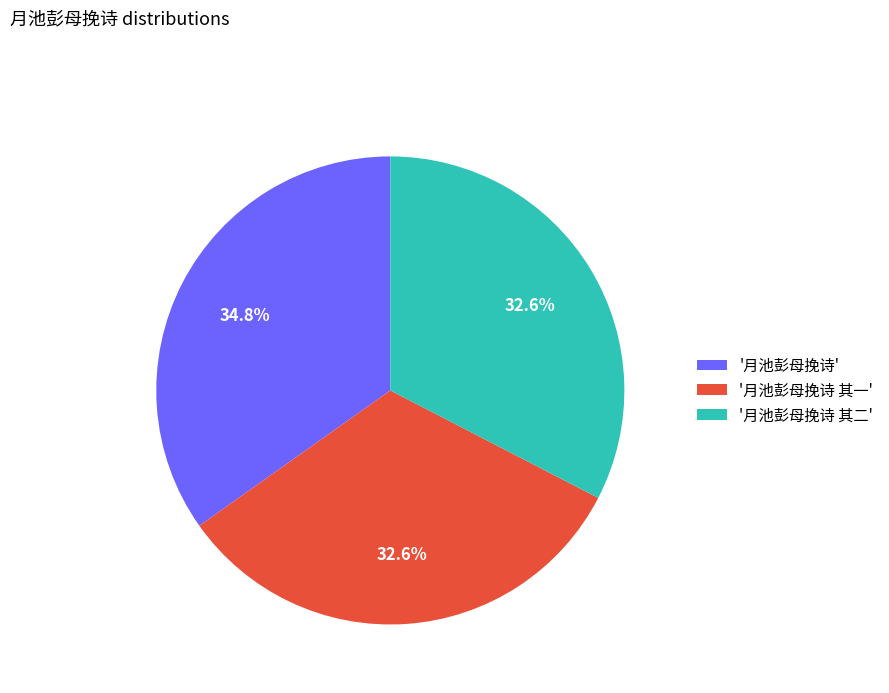

Which category has the biggest portion of the pie?

'月池彭母挽诗'